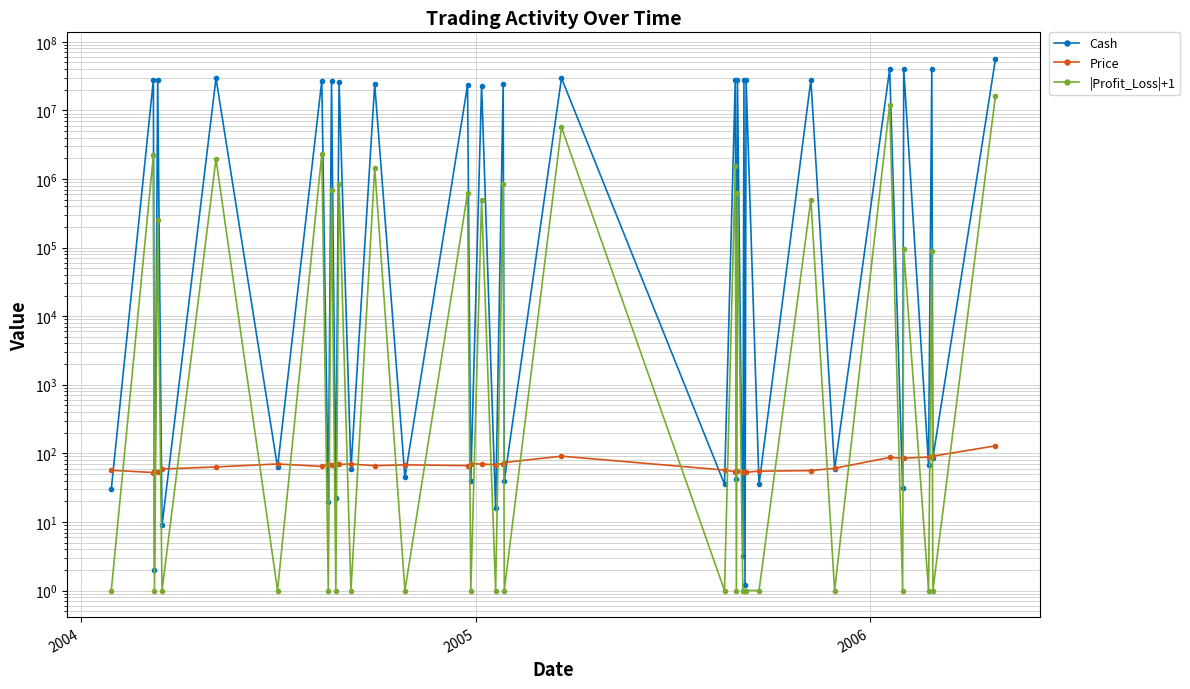

After their last crossing, which series has the higher values: |Profit_Loss|+1 or Price?

|Profit_Loss|+1